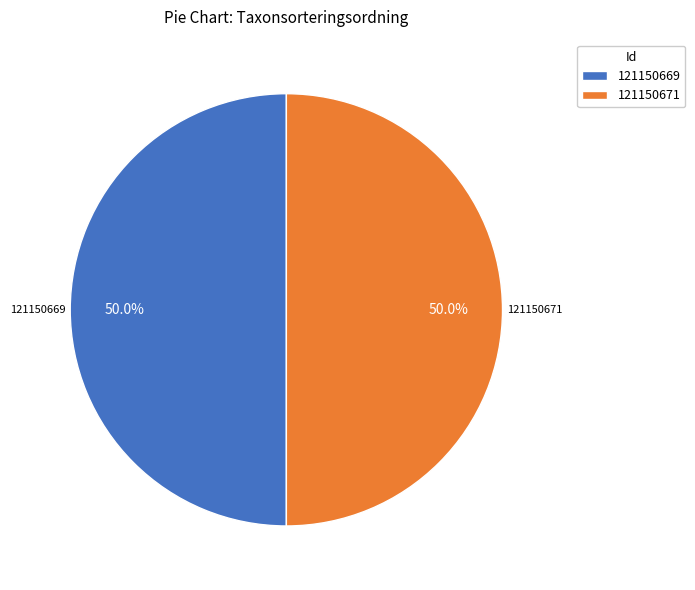

What percentage is NOT represented by 121150671?

50.0%